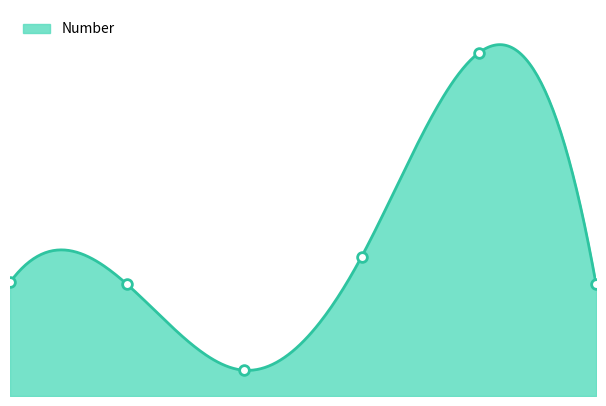

What is the value of the 2nd point from the left?

52